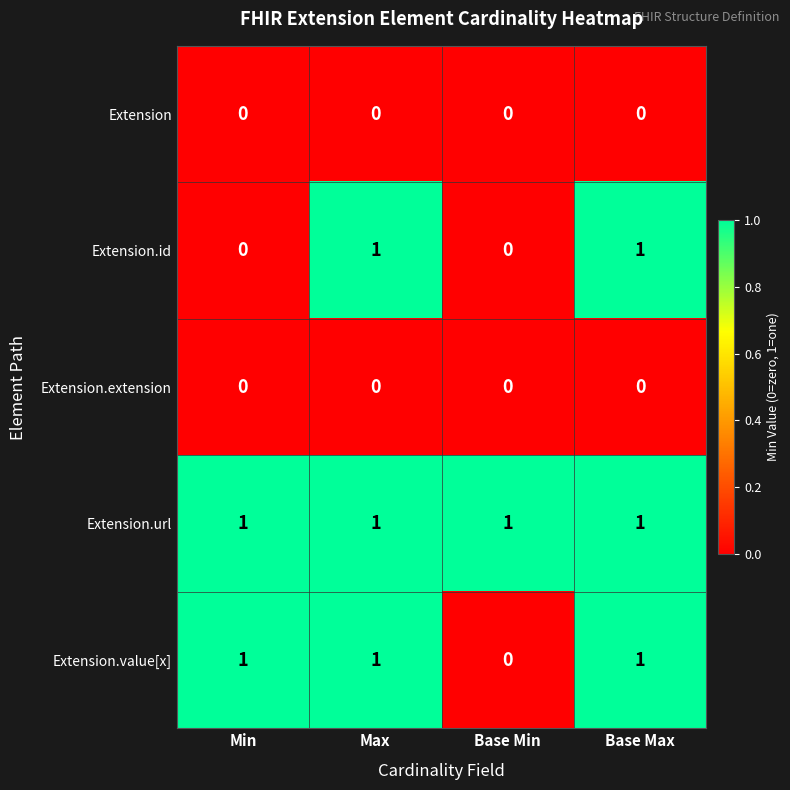

What is the total value across all series at Max?

3